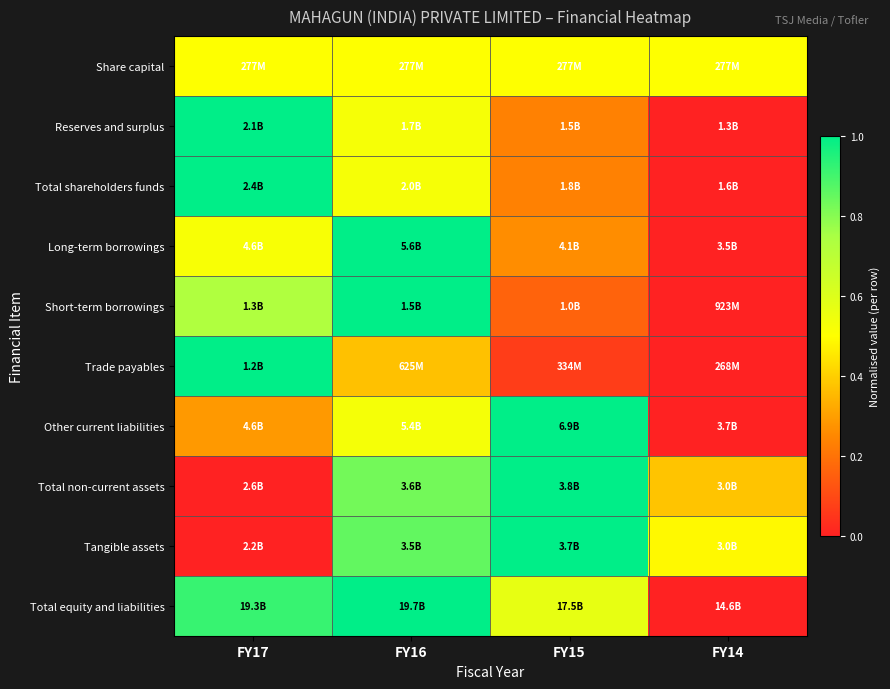

At which category does the chart reach its peak across all series?

FY17